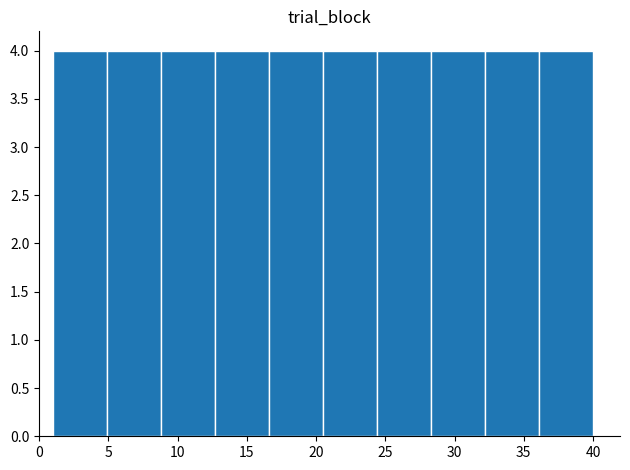

Reading left to right, list every bar in this chart as the range it spans on the x-axis followed by its height. Neither the bar edges nor the heights are printed on the chart, so give them approximately, as read against the axes.

1.0 to 4.9: 4
4.9 to 8.8: 4
8.8 to 12.7: 4
12.7 to 16.6: 4
16.6 to 20.5: 4
20.5 to 24.4: 4
24.4 to 28.3: 4
28.3 to 32.2: 4
32.2 to 36.1: 4
36.1 to 40.0: 4